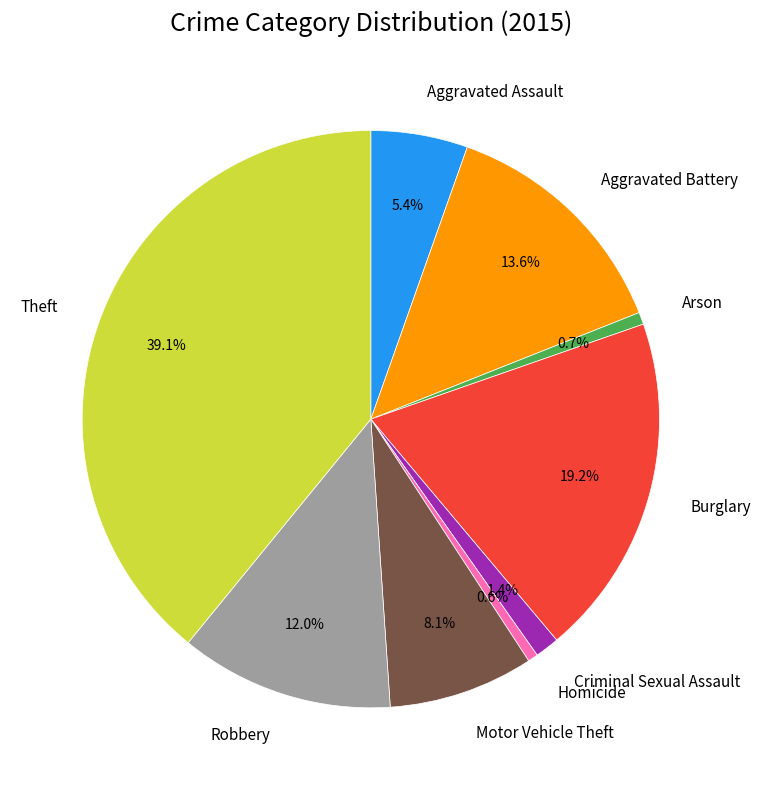

Does Homicide represent more than half of the total?

No